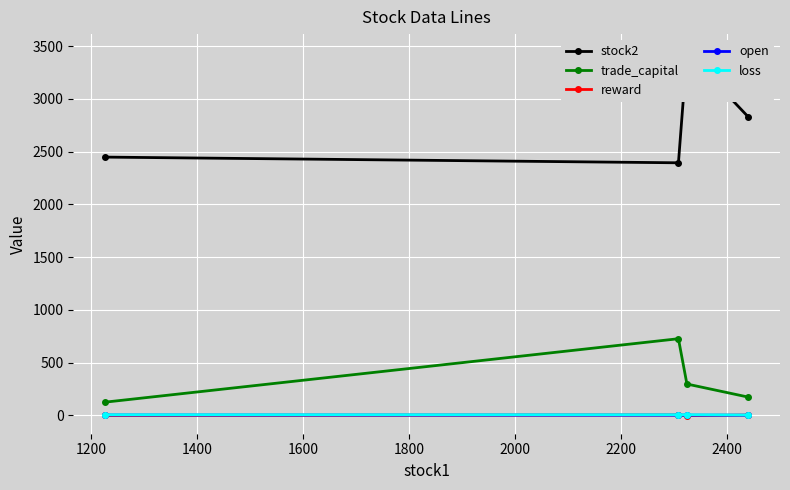

True or false: trade_capital and open intersect in this chart.

False